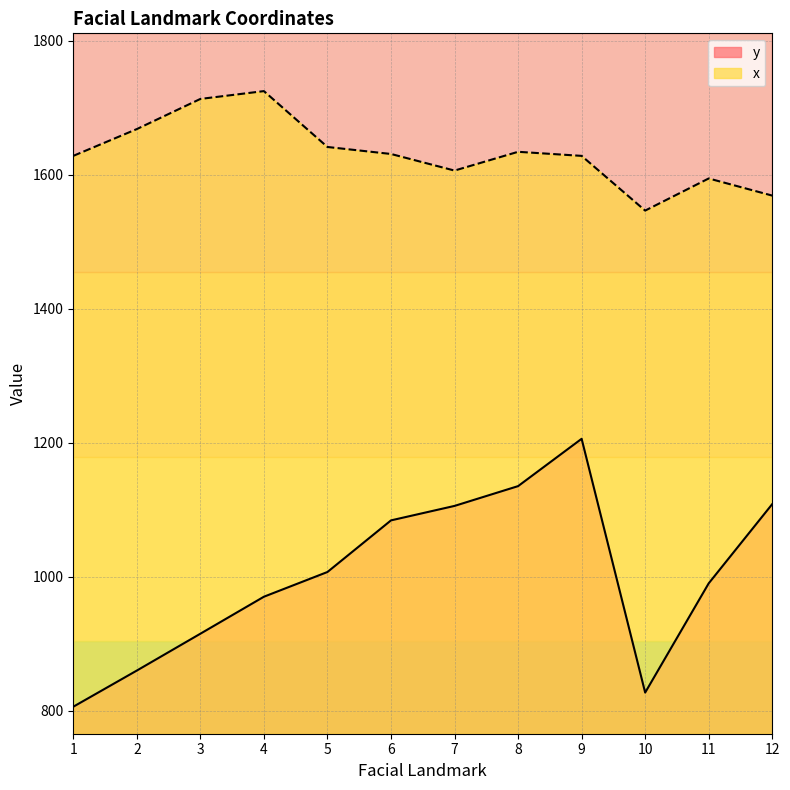

Does the chart have visible grid lines?

Yes